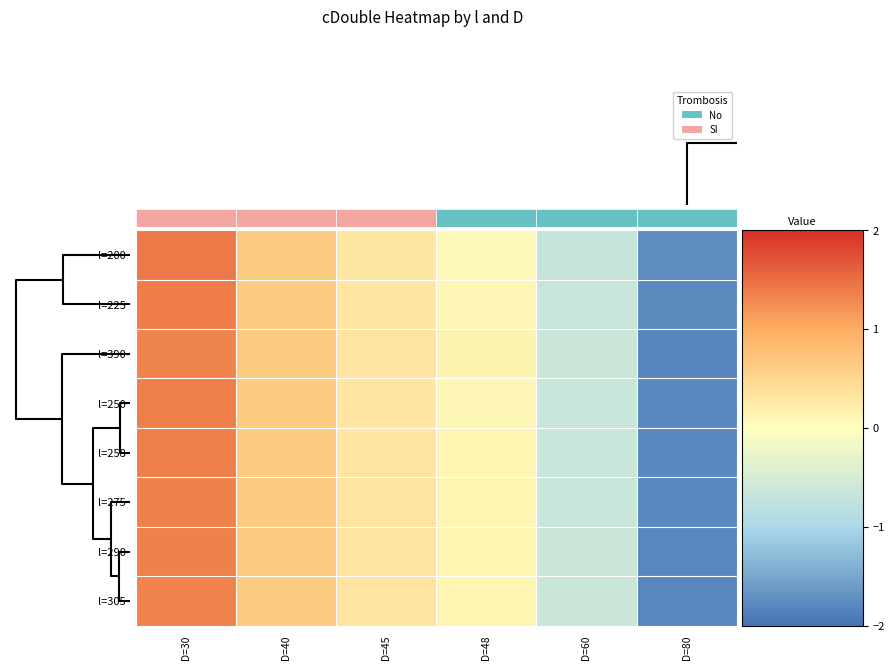

How many data points does each series have?

6